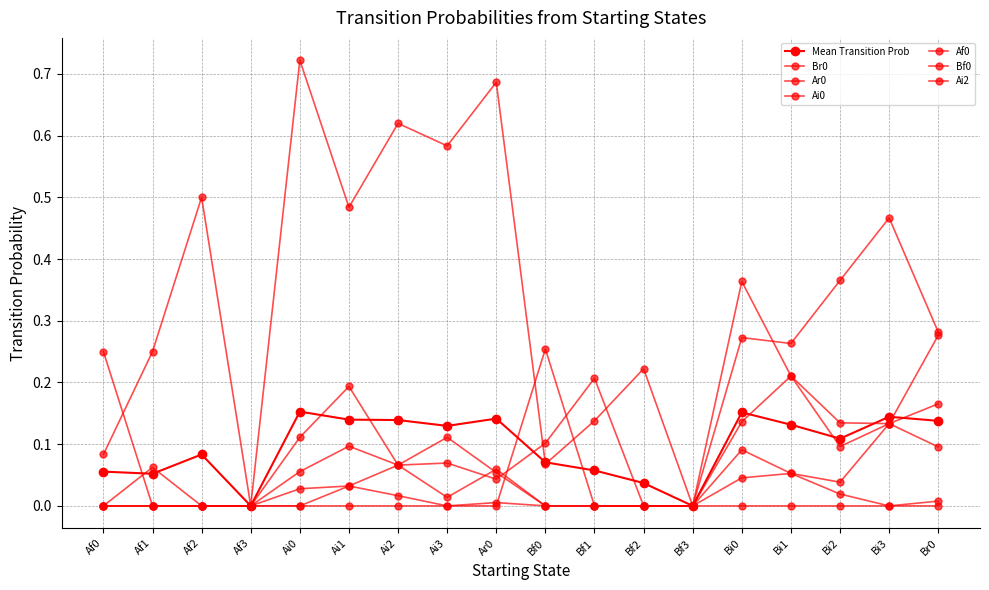

At which category does Af0 reach its first local peak?

Ai3